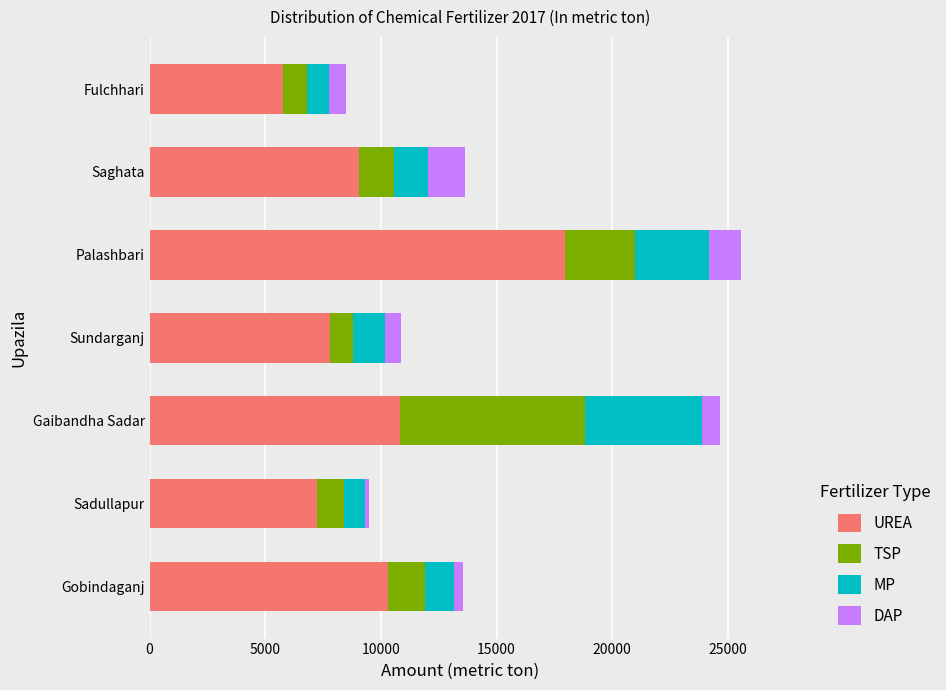

Is it true that UREA equals 5751 at Fulchhari?

True